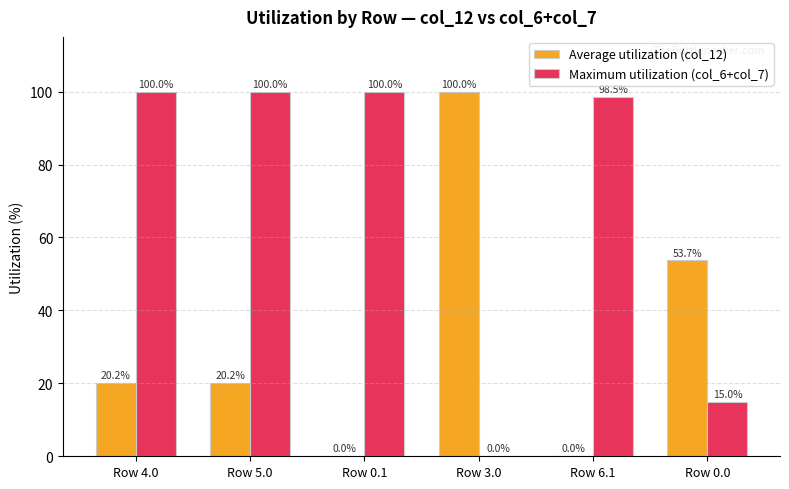

Reading left to right, list all the values displayed in this chart.

Average utilization (col_12): 20.2	20.2	0.0	100.0	0.0	53.7
Maximum utilization (col_6+col_7): 100.0	100.0	100.0	0.0	98.5	15.0